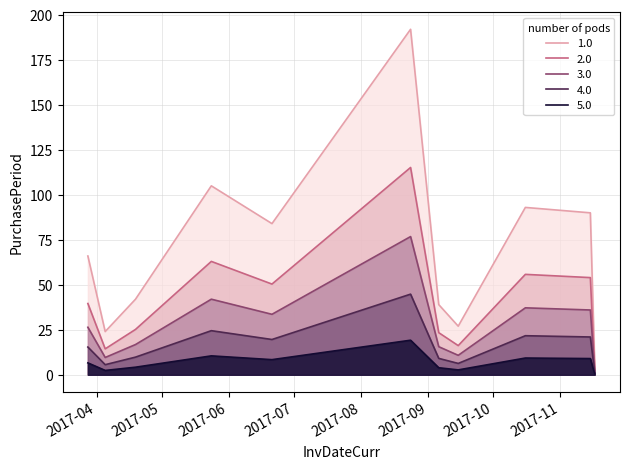

What is the sum of all values?

768